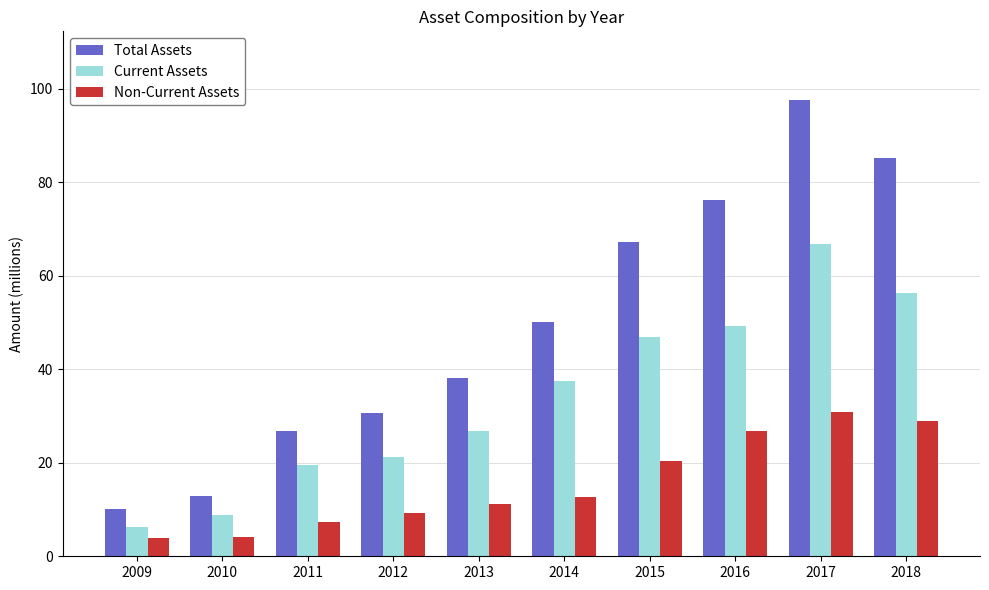

How many bars are there in each group?

3